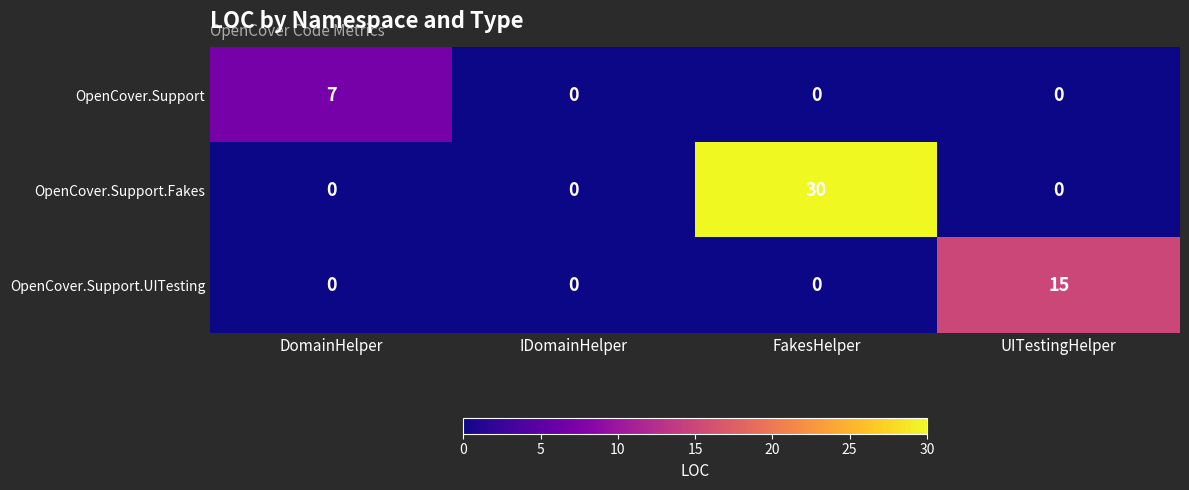

Is it true that OpenCover.Support equals 0 at UITestingHelper?

True